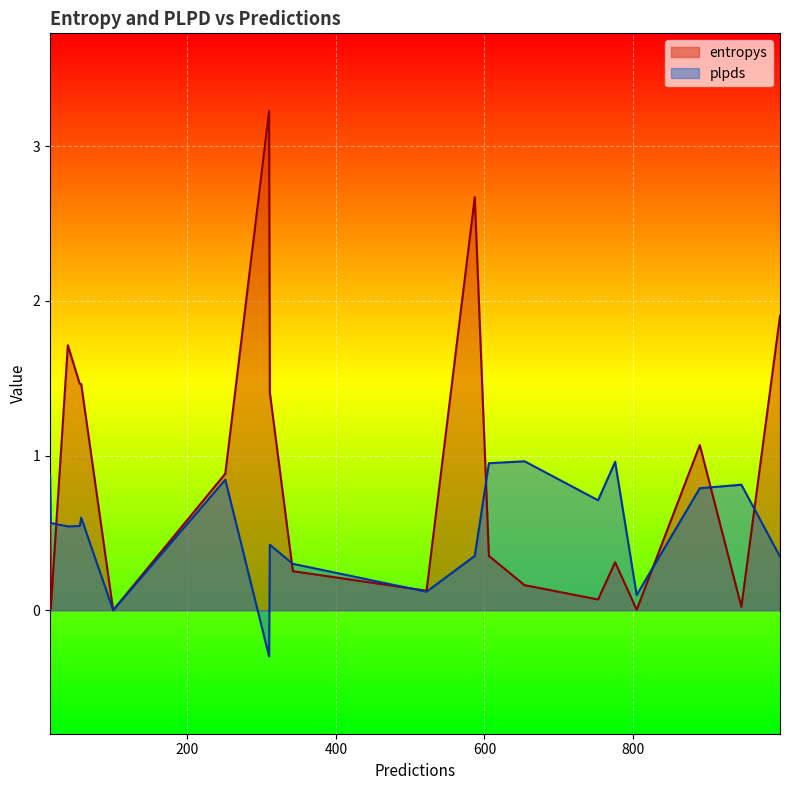

What are all the series names shown in the legend?

entropys, plpds